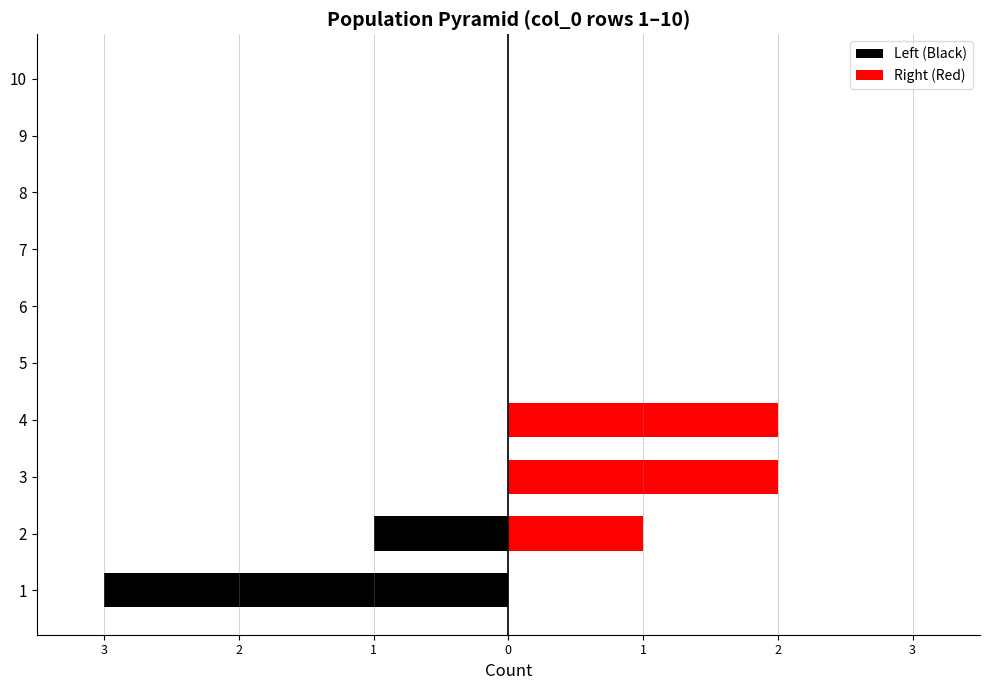

How many data points does each series have?

10